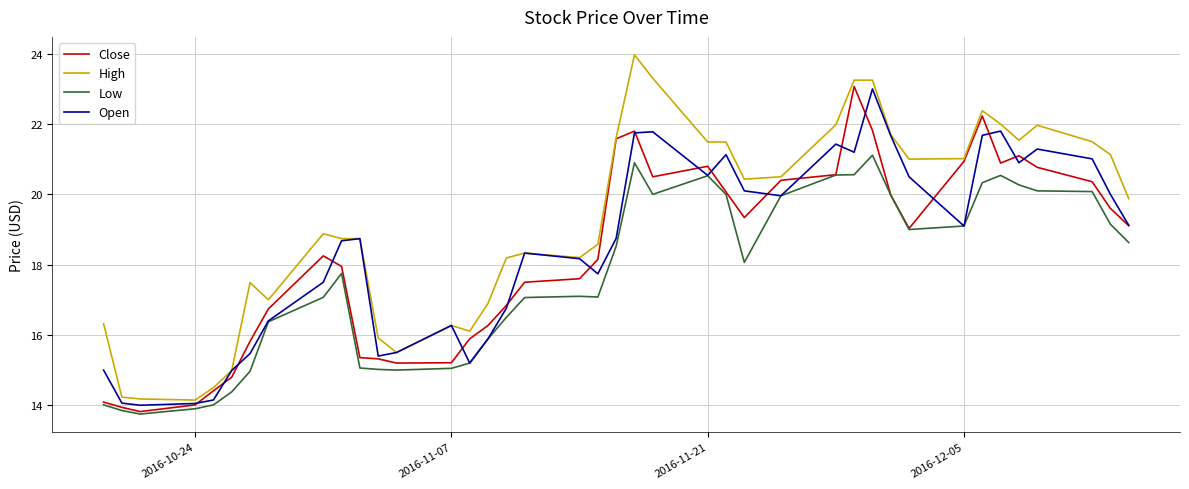

What is the maximum value for Open?

23.0